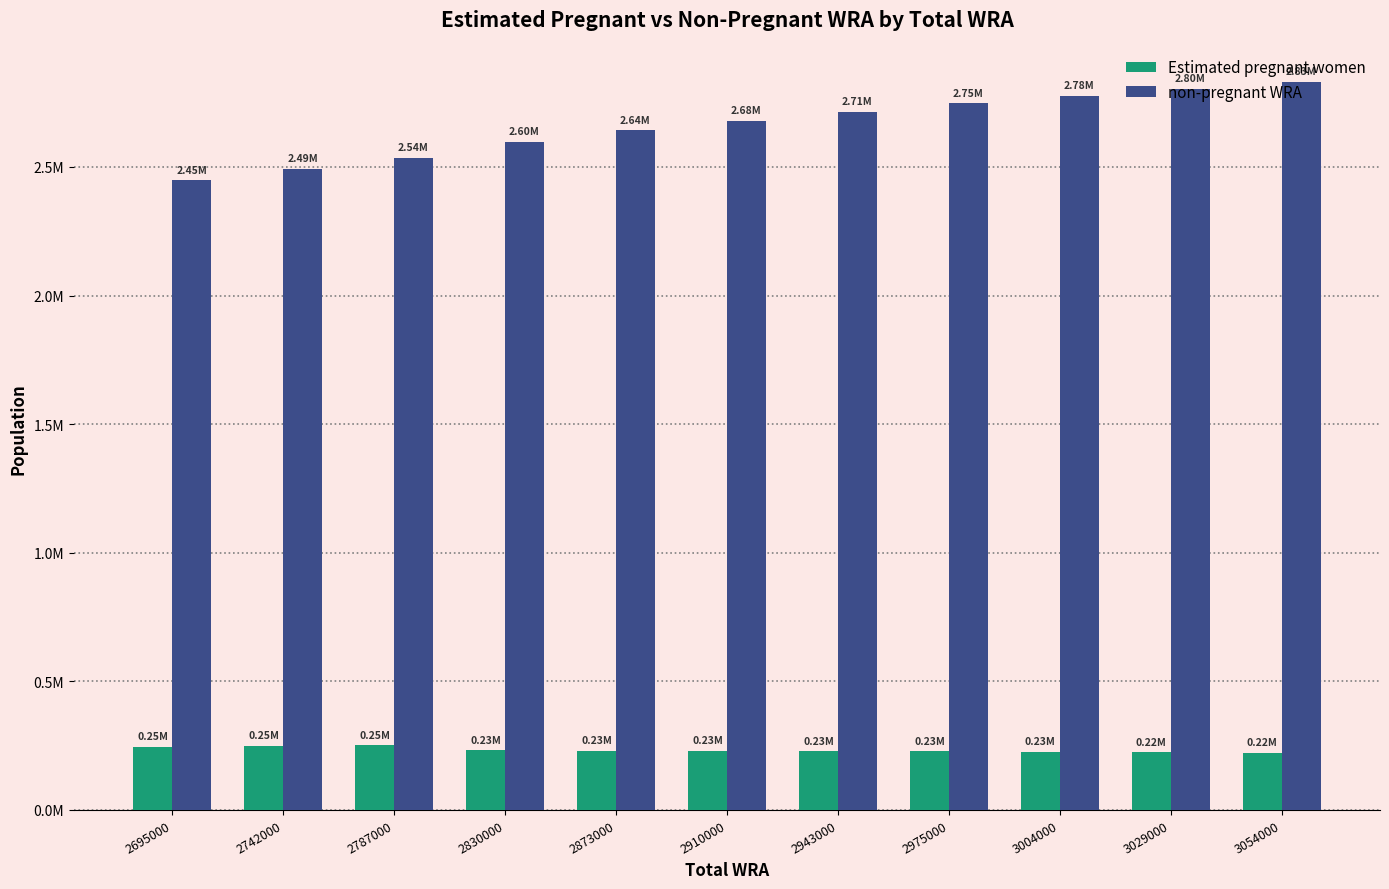

What is the sum of all Estimated pregnant women values?

2570780.7